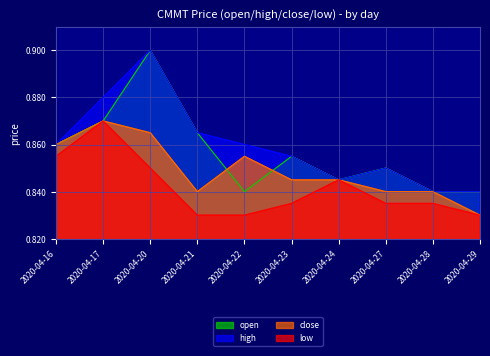

Is the value of close at 2020-04-23 greater than the value of low at 2020-04-17?

No